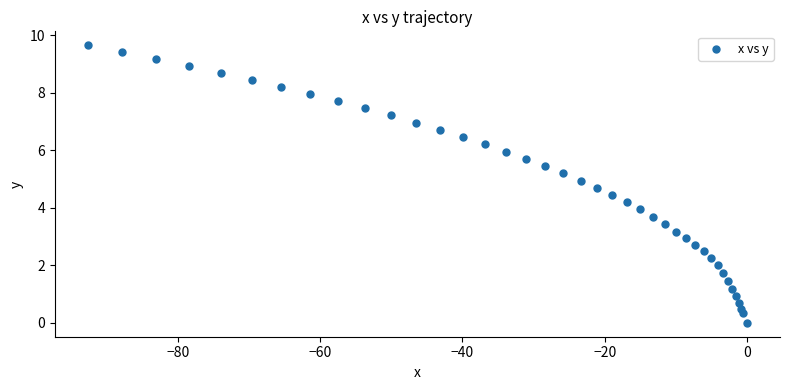

What is the range of Y values (max minus min)?

9.7